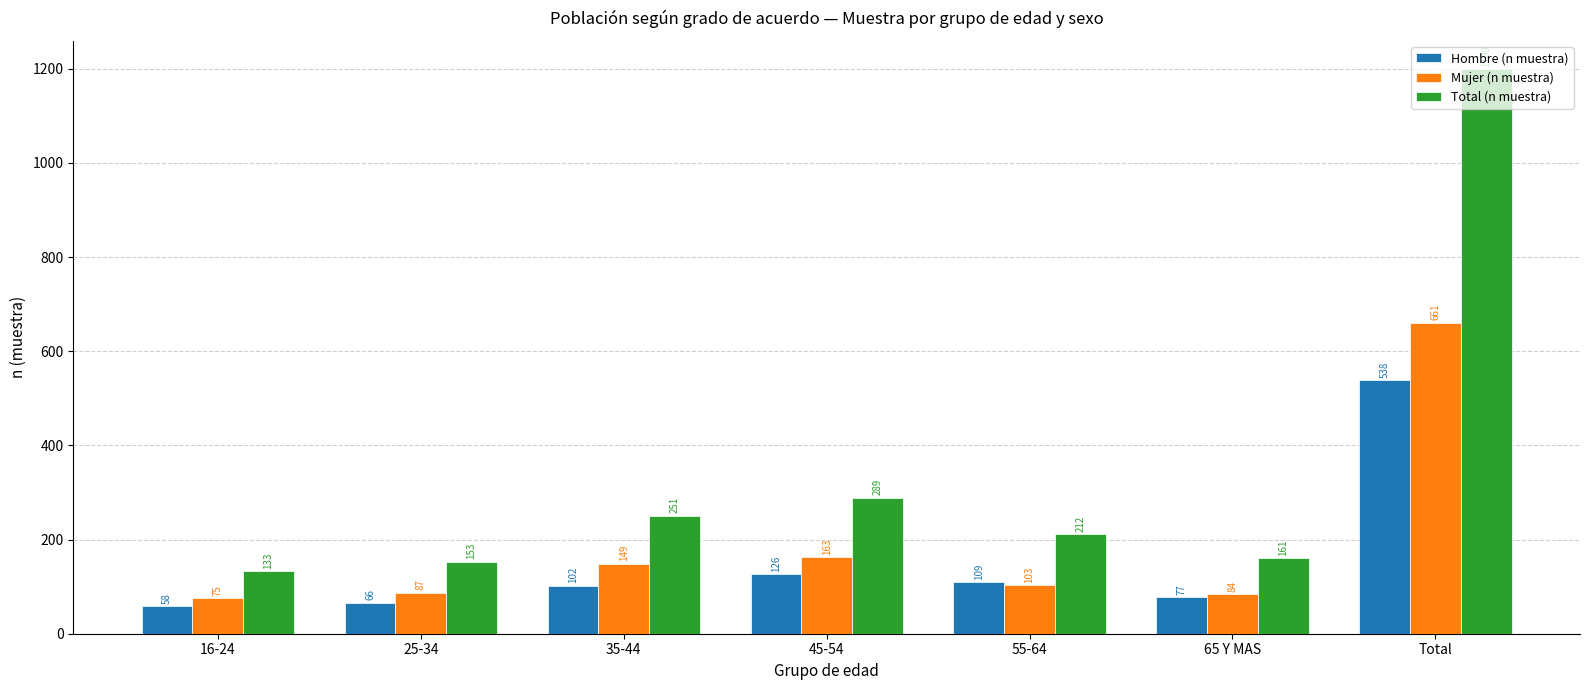

What is the minimum value shown in the chart?

58